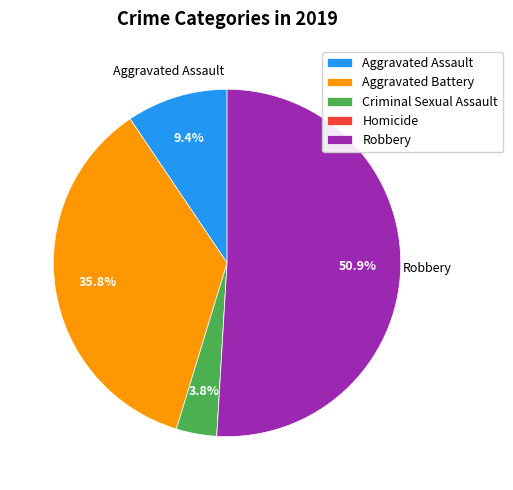

Is the sum of Aggravated Assault and Robbery greater than half?

Yes